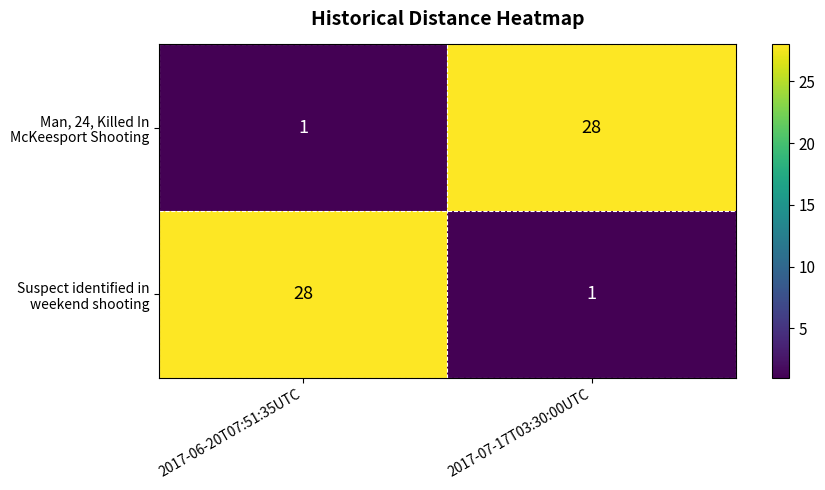

Which category has the highest value across all series?

2017-07-17T03:30:00UTC